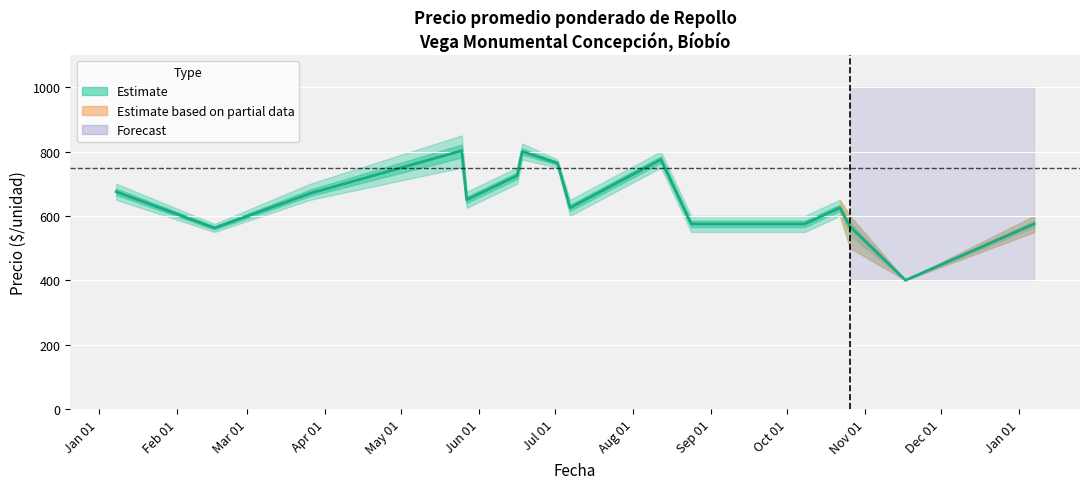

Count the number of values greater than 650.

7